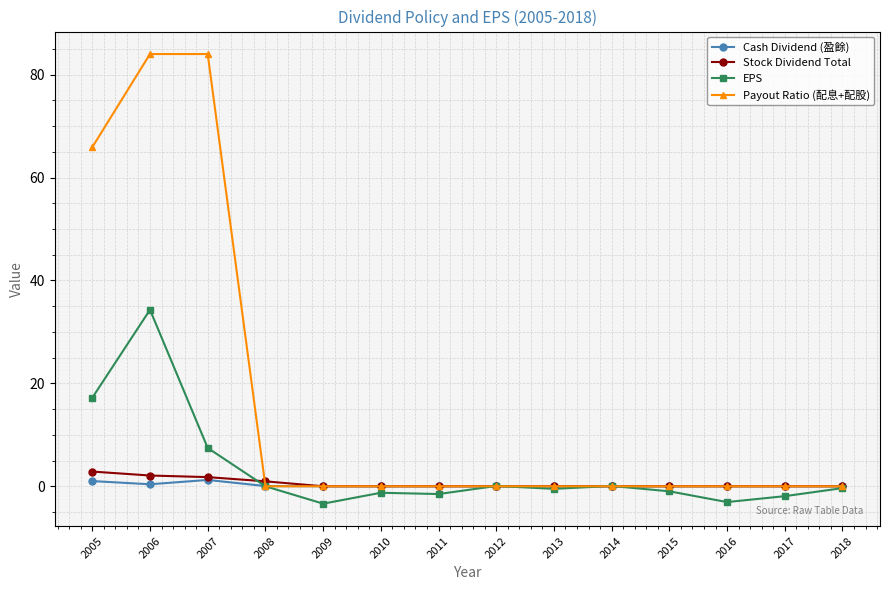

Where is the first local minimum for EPS?

2009